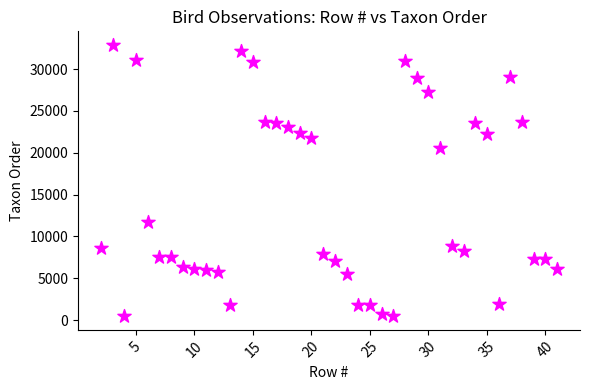

What Y value in the scatter plot is closest to 16667?

20526